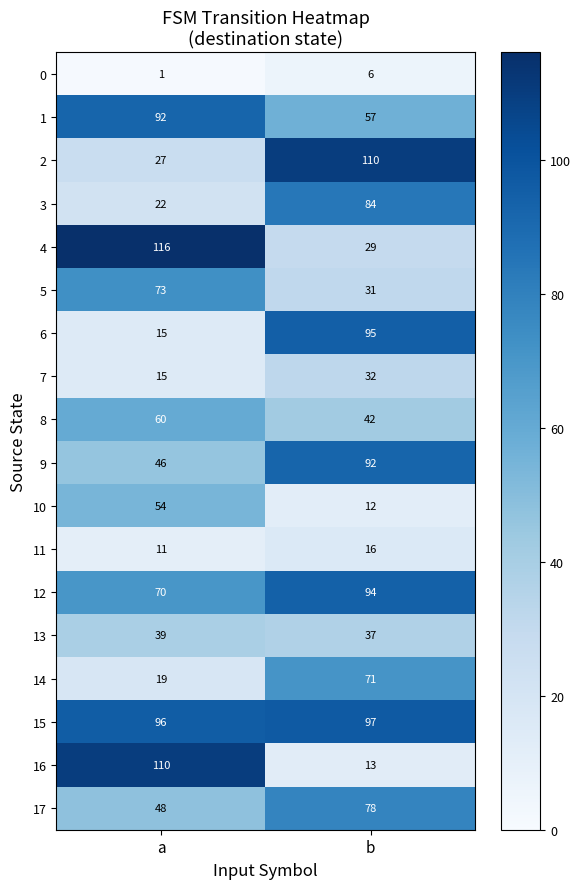

Which series has the widest spread of values?

16